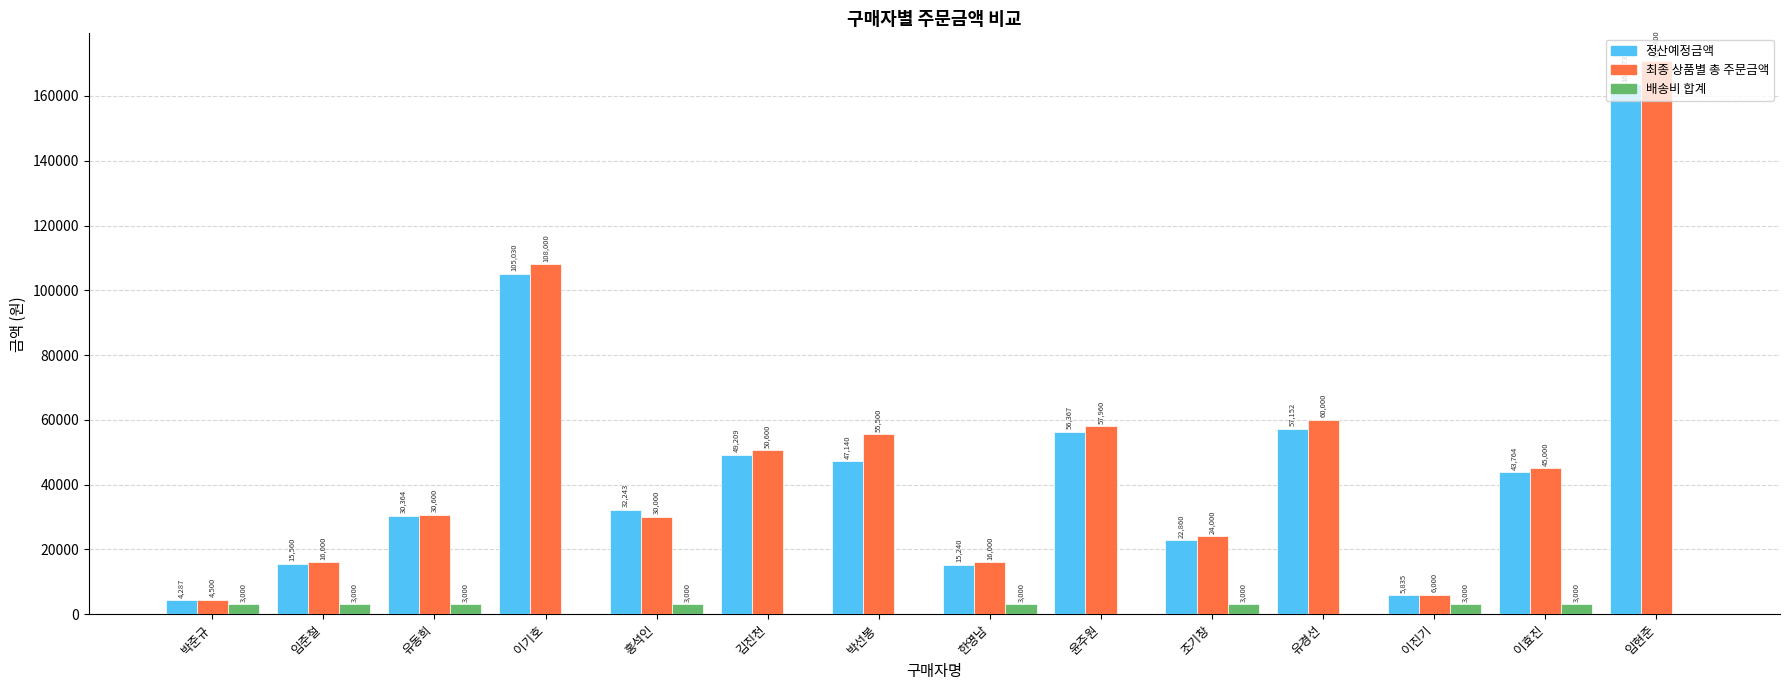

Reading left to right, what are all the values shown in this chart?

정산예정금액: 박준규=4287	임준철=15560	유동희=30364	이기호=105030	홍석인=32243	김진천=49209	박선봉=47140	한영남=15240	윤주원=56367	조기창=22860	유경선=57152	이진기=5835	이효진=43764	임현준=163573
최종 상품별 총 주문금액: 박준규=4500	임준철=16000	유동희=30600	이기호=108000	홍석인=30000	김진천=50600	박선봉=55500	한영남=16000	윤주원=57960	조기창=24000	유경선=60000	이진기=6000	이효진=45000	임현준=170800
배송비 합계: 박준규=3000	임준철=3000	유동희=3000	이기호=0	홍석인=3000	김진천=0	박선봉=0	한영남=3000	윤주원=0	조기창=3000	유경선=0	이진기=3000	이효진=3000	임현준=0